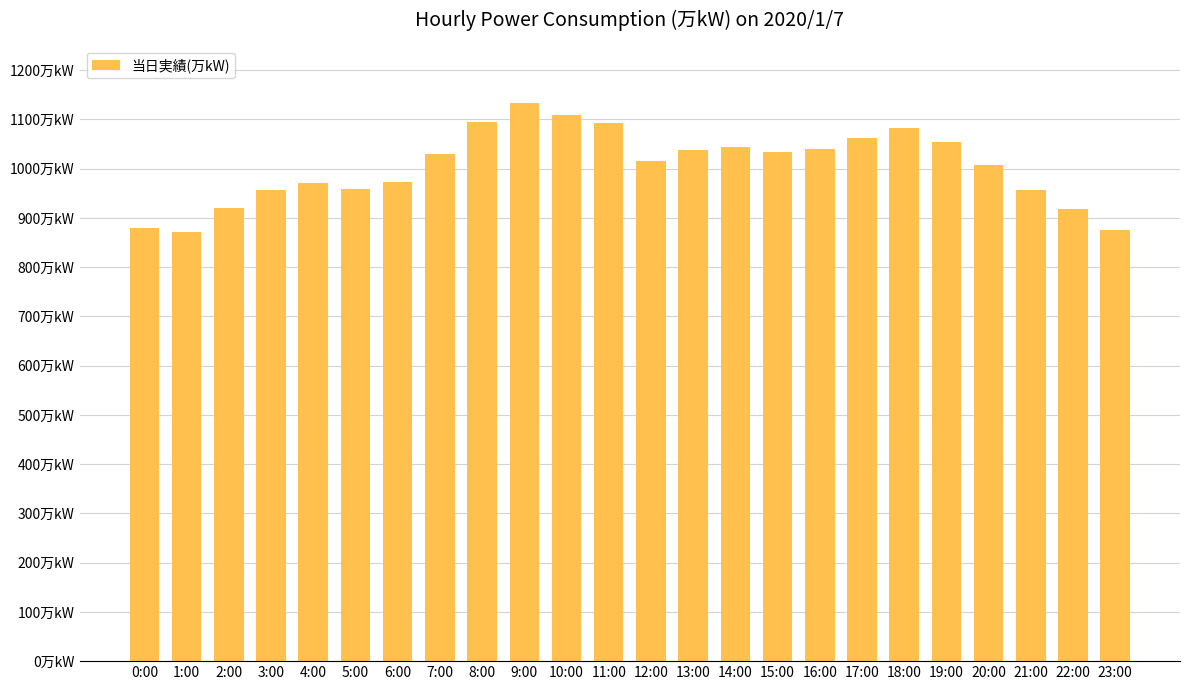

List the labels in order of value, largest first.

9:00, 10:00, 8:00, 11:00, 18:00, 17:00, 19:00, 14:00, 16:00, 13:00, 15:00, 7:00, 12:00, 20:00, 6:00, 4:00, 5:00, 3:00, 21:00, 2:00, 22:00, 0:00, 23:00, 1:00